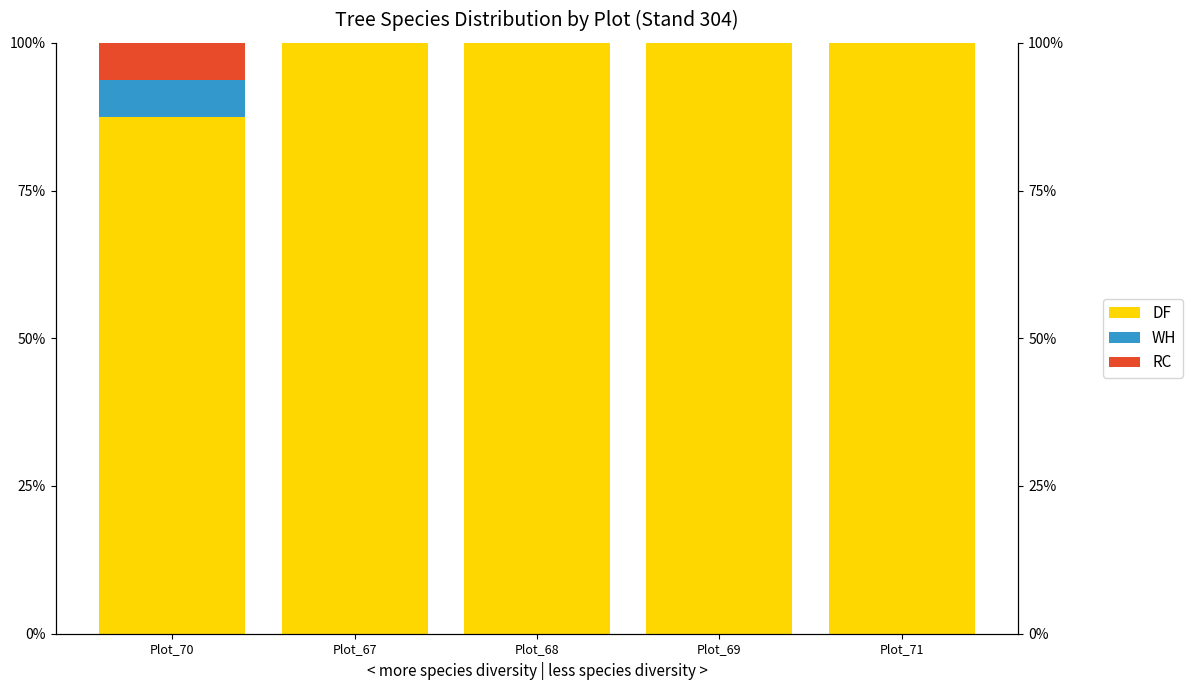

True or false: WH has a value of 3.5 at Plot_69.

False